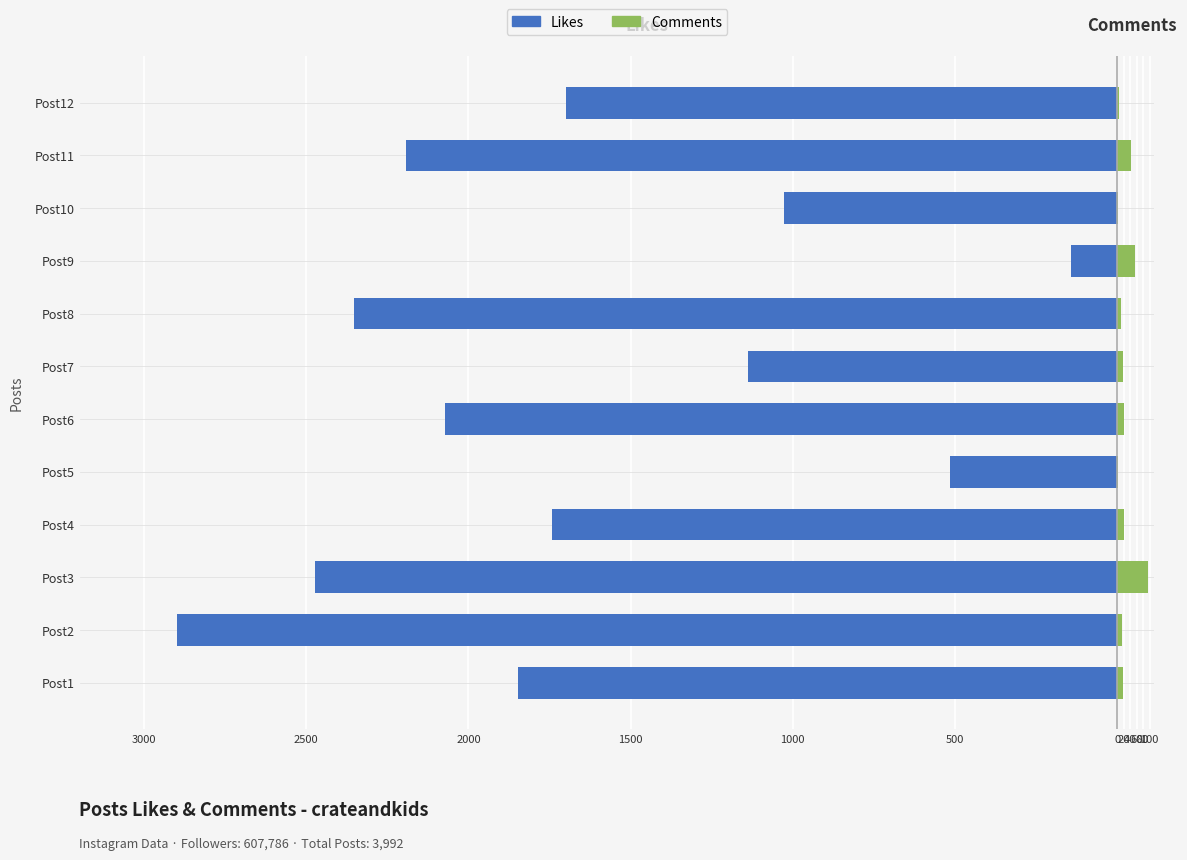

Which series changed the most between Post10 and Post12?

Likes